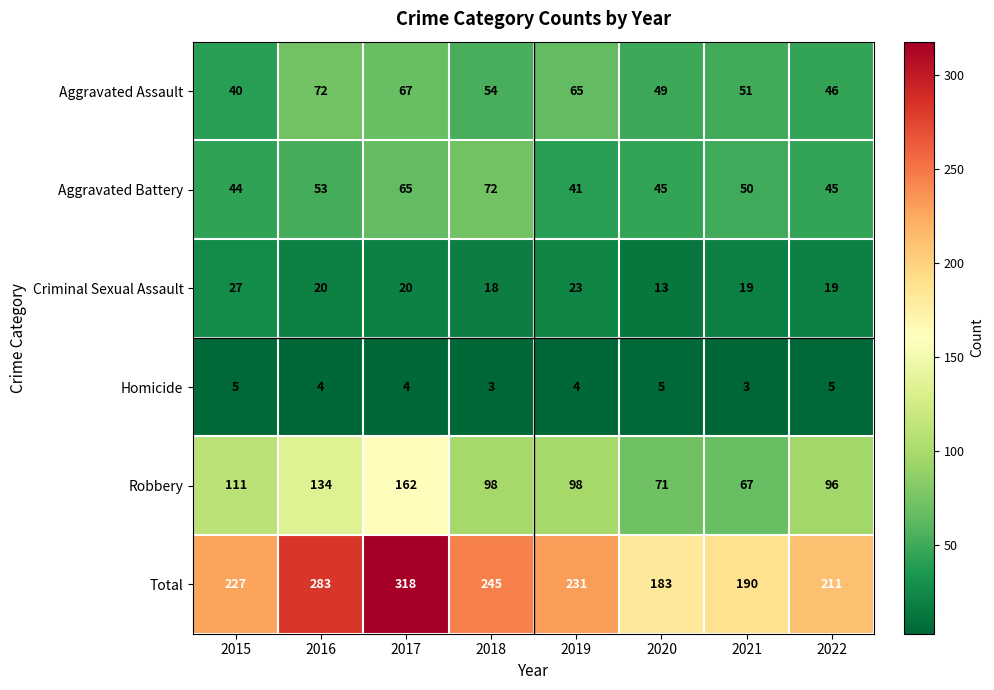

What is the difference between the second highest and minimum values in the Total series?

100